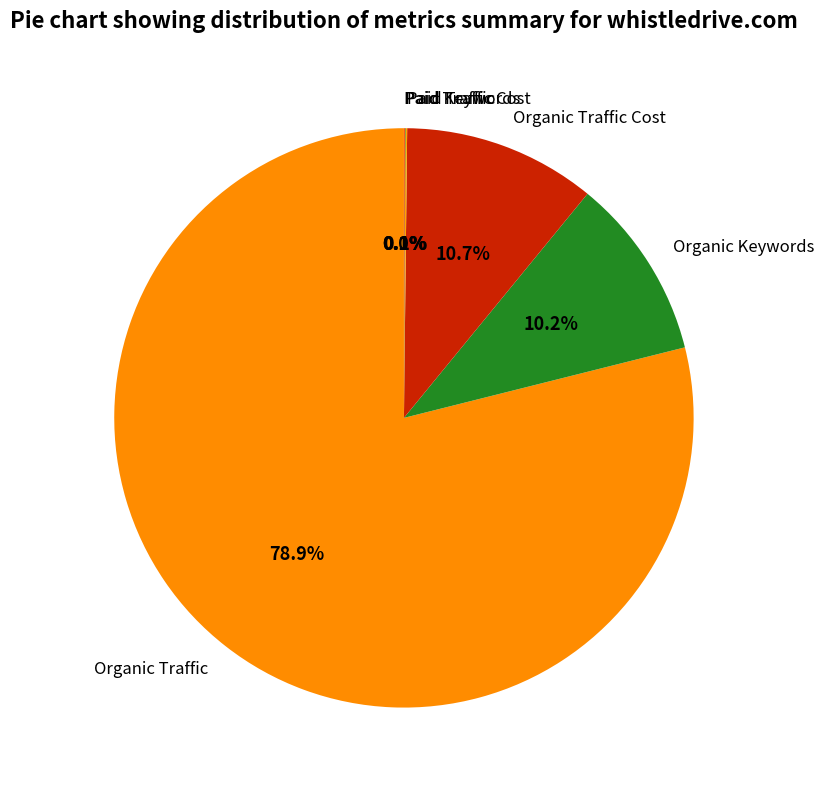

True or false: Organic Traffic Cost accounts for 1% of the total.

False